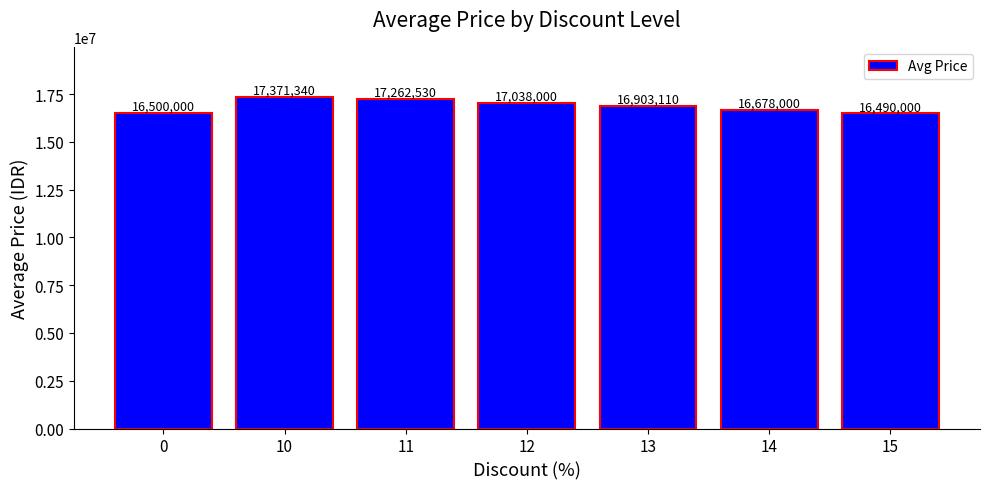

List the labels in order of value, smallest first.

15, 0, 14, 13, 12, 11, 10